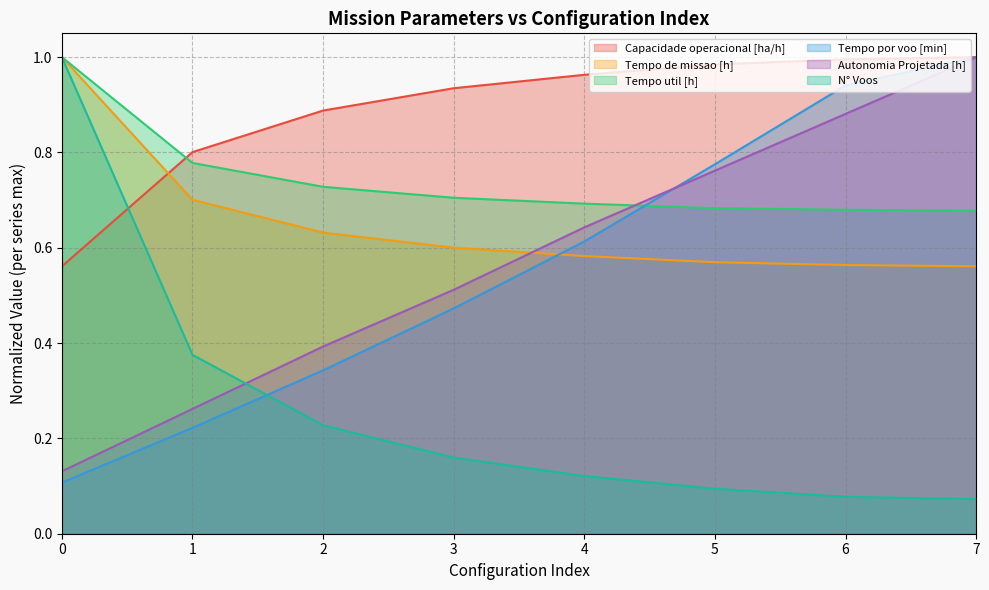

At how many categories does at least one series exceed 0?

8